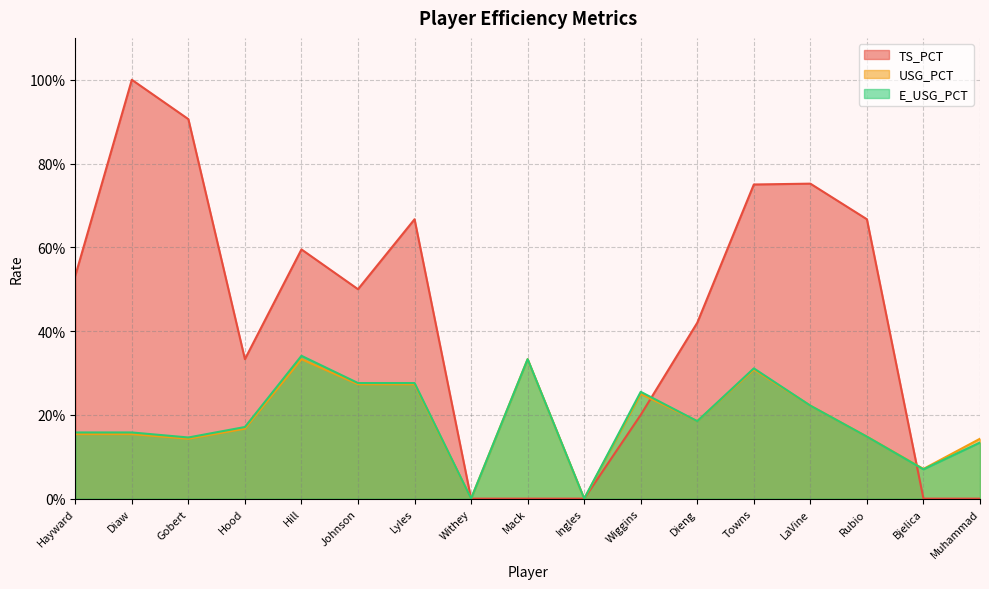

At which label is USG_PCT closest to 0?

Withey